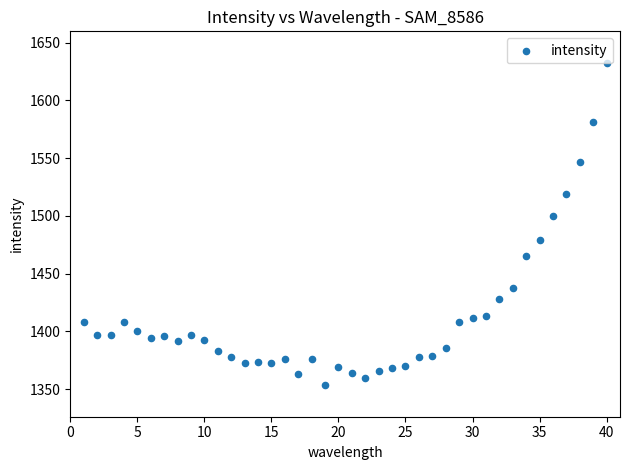

What is the range of X values (max minus min)?

39